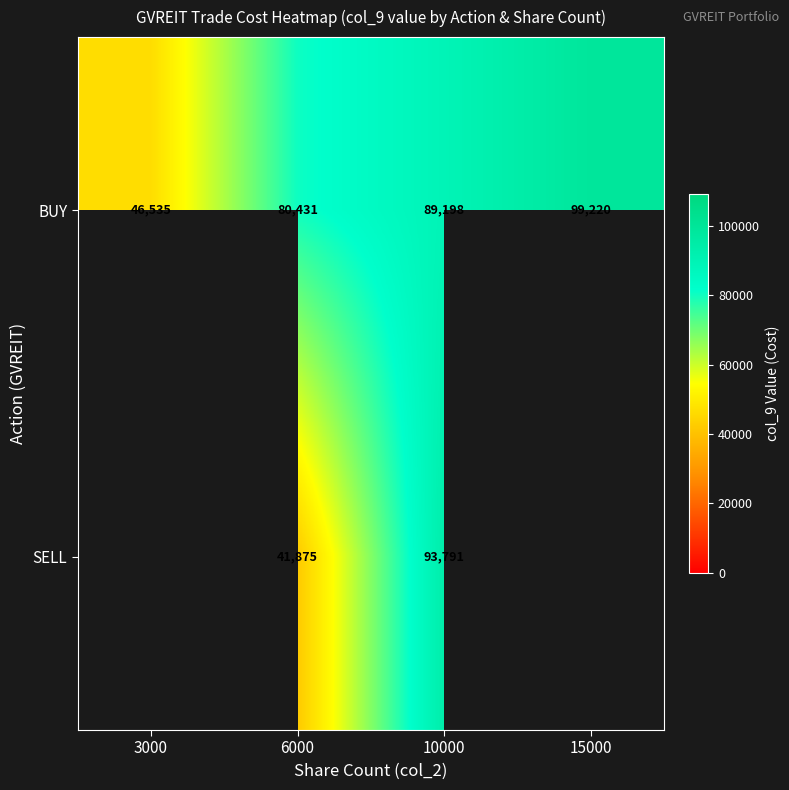

Rank the series at 10000 from lowest to highest value.

BUY, SELL